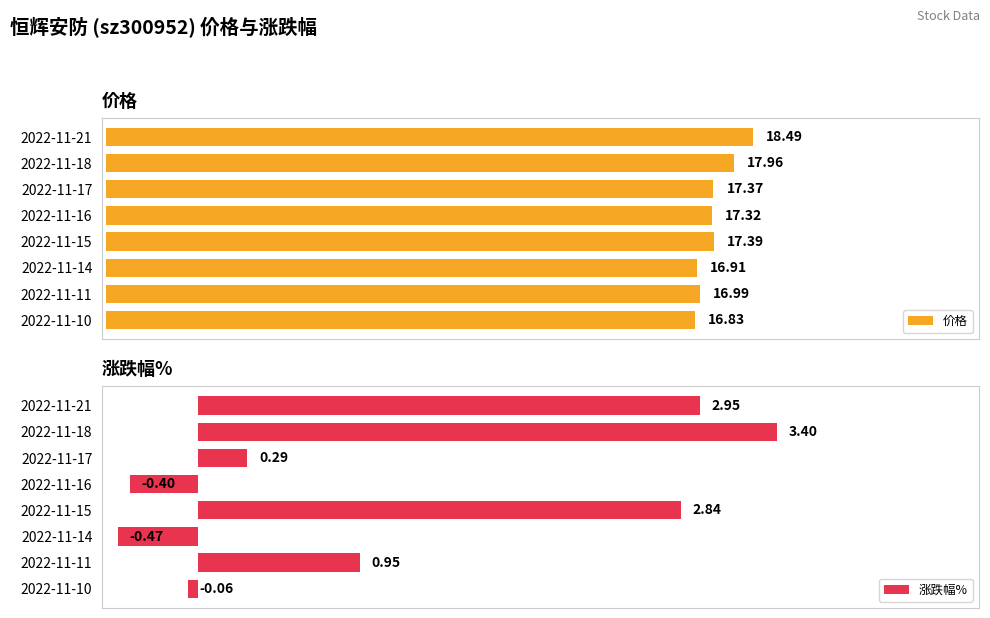

List the labels in order of 价格 value, largest first.

2022-11-21, 2022-11-18, 2022-11-15, 2022-11-17, 2022-11-16, 2022-11-11, 2022-11-14, 2022-11-10